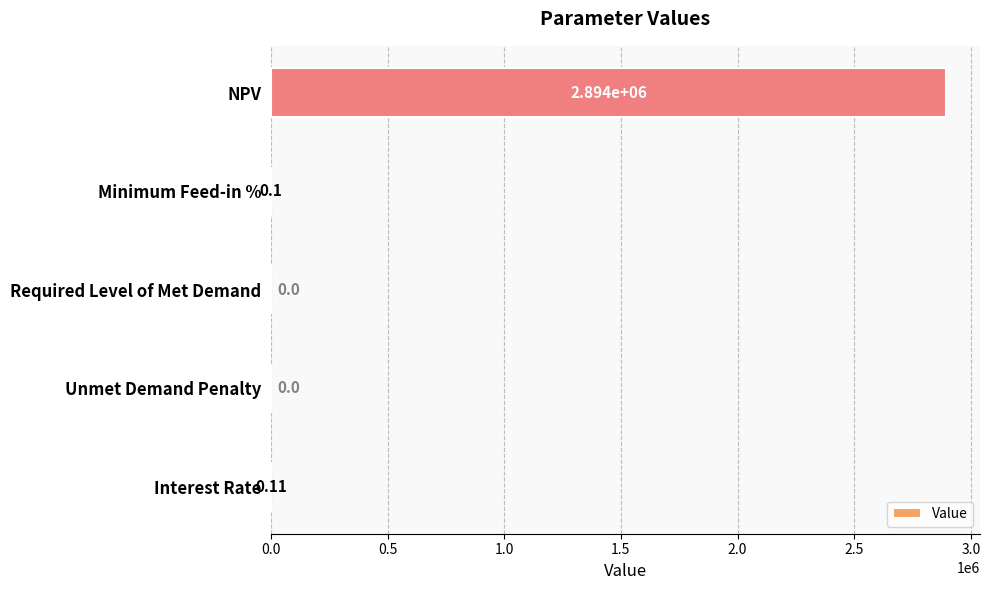

At which label is the value closest to 1446971?

Interest Rate